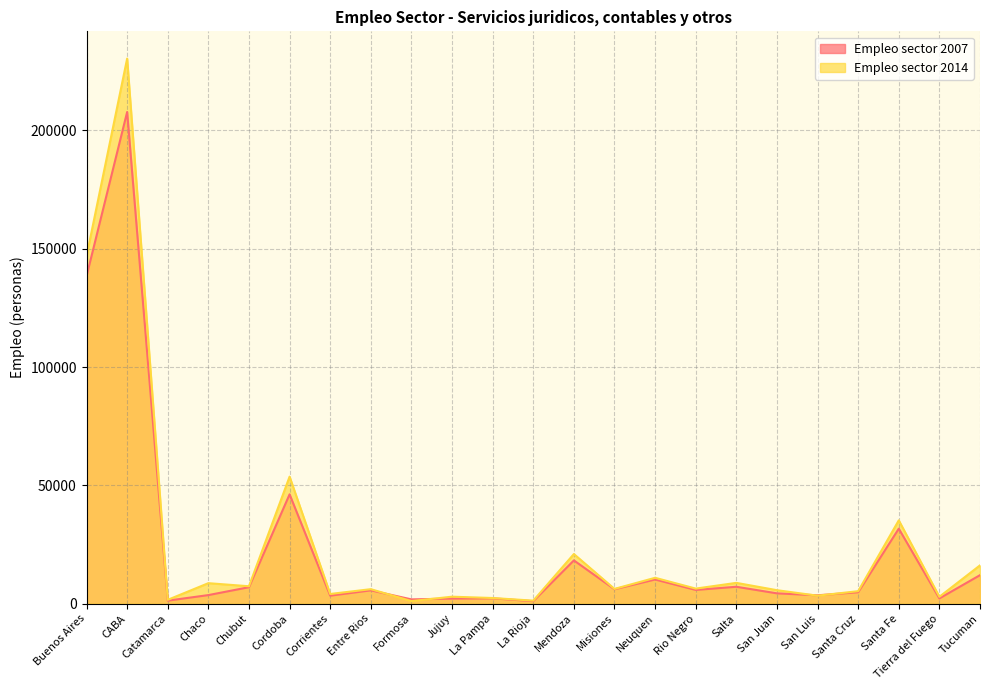

The value of Empleo sector 2014 at Tierra del Fuego is 4704.1. True or false?

False